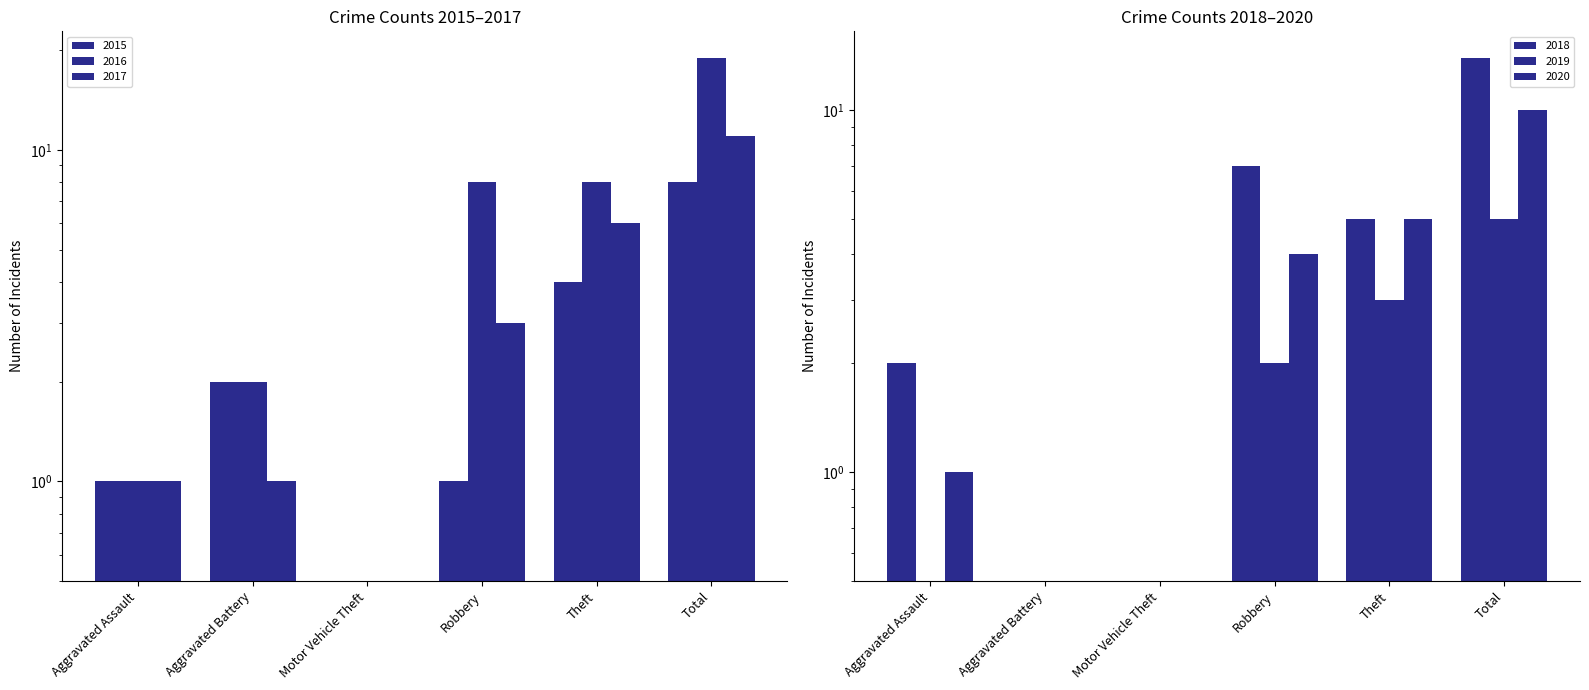

At Motor Vehicle Theft, list the series in order from smallest to largest.

2015, 2016, 2017, 2018, 2019, 2020